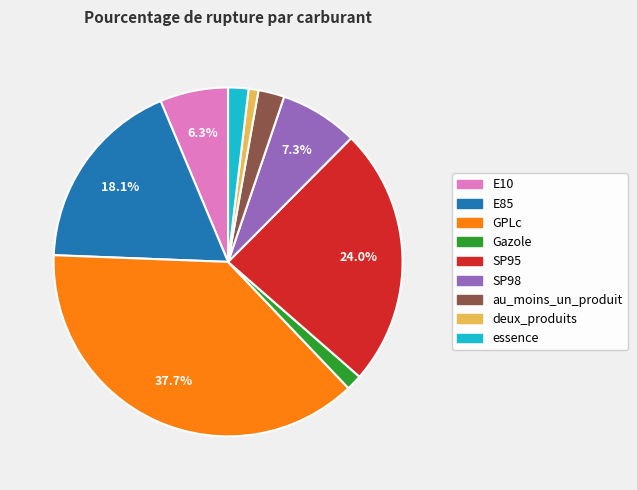

What percentage is the essence slice, to the nearest percent?

2%